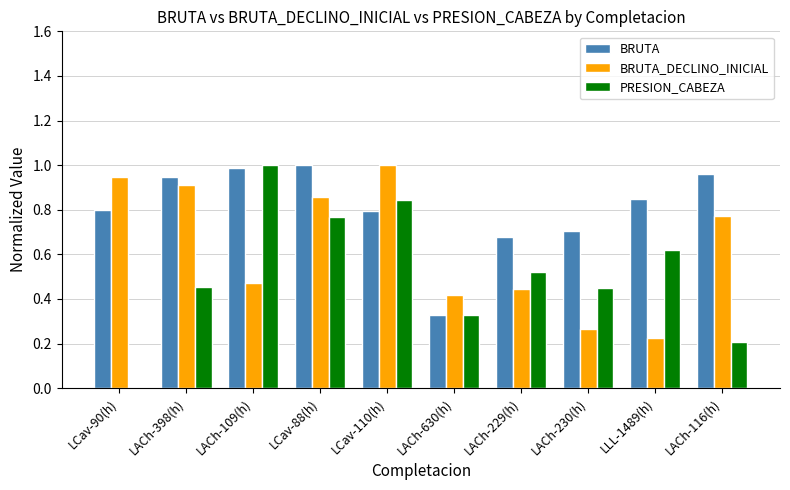

Which series has the largest total across all categories?

BRUTA